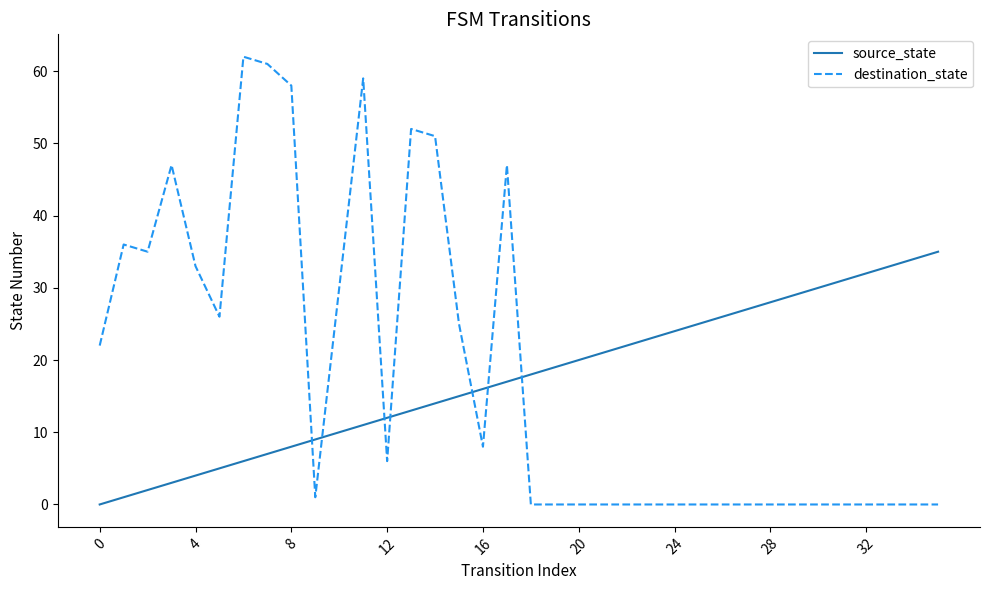

How many values in the destination_state series are below 1?

18